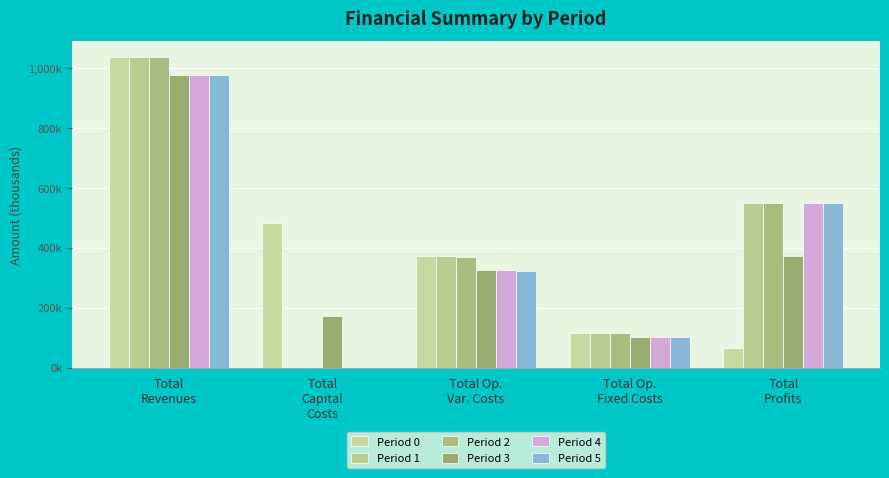

At which label does Period 3 first exceed 326?

Total
Revenues